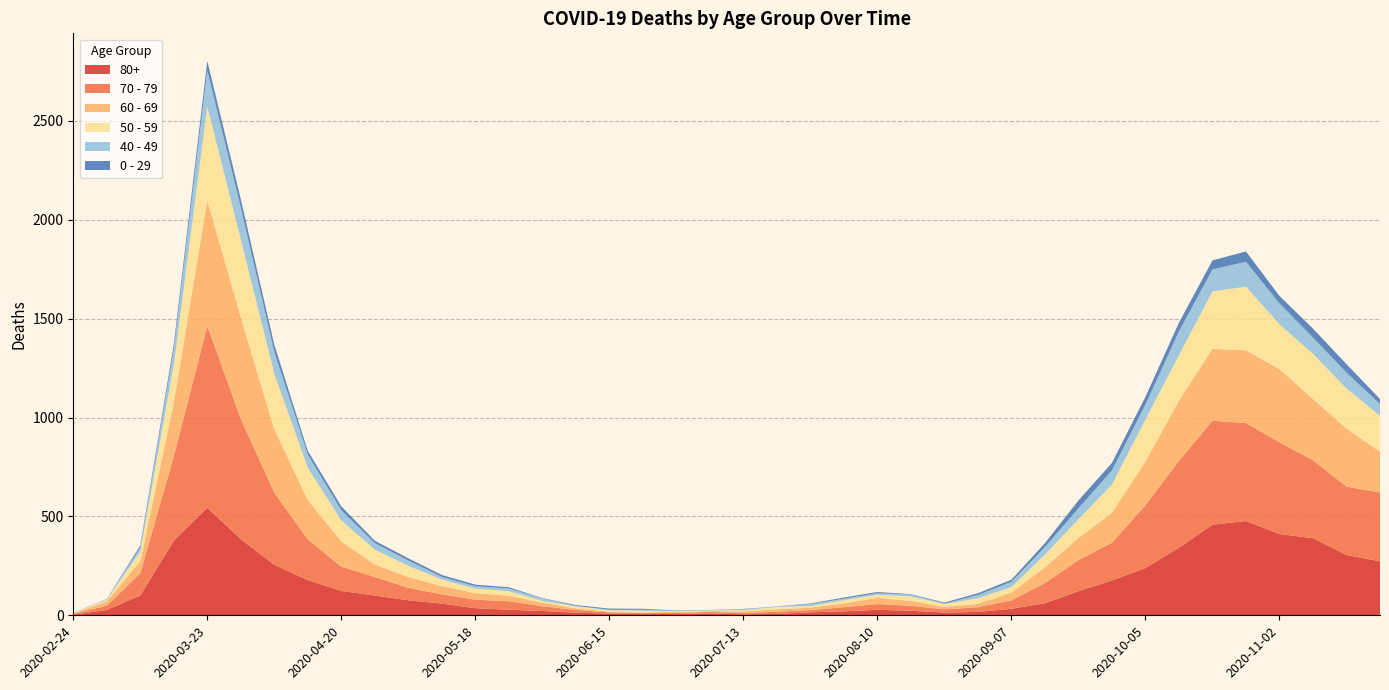

Reading left to right, what are all the values shown in this chart?

80+: 3	27	100	377	544	385	255	178	123	100	76	59	36	28	22	13	9	6	7	9	5	7	15	20	28	23	14	17	33	61	122	176	239	342	458	477	411	390	305	273
70 - 79: 4	22	113	427	920	608	365	206	123	94	63	47	43	43	24	14	6	5	5	8	7	11	11	21	29	25	16	24	43	102	157	191	318	439	526	495	464	394	346	348
60 - 69: 2	22	61	272	634	514	320	199	128	63	54	42	33	28	18	8	3	3	6	3	8	12	13	19	31	25	12	17	39	80	112	152	221	305	364	368	370	310	294	206
50 - 59: 3	7	48	190	475	392	281	163	106	75	57	33	23	23	9	10	8	9	3	5	6	12	8	16	16	22	15	28	28	64	95	142	212	230	290	322	227	228	202	182
40 - 49: 0	5	21	79	183	163	111	66	51	33	27	13	12	14	12	3	2	5	1	1	4	2	10	8	8	10	2	17	26	38	55	72	76	120	111	126	105	83	80	60
0 - 29: 1	0	10	25	47	42	36	19	20	12	11	10	8	6	2	4	6	5	2	1	2	1	3	6	6	2	5	9	11	20	40	38	39	44	46	52	38	45	43	25